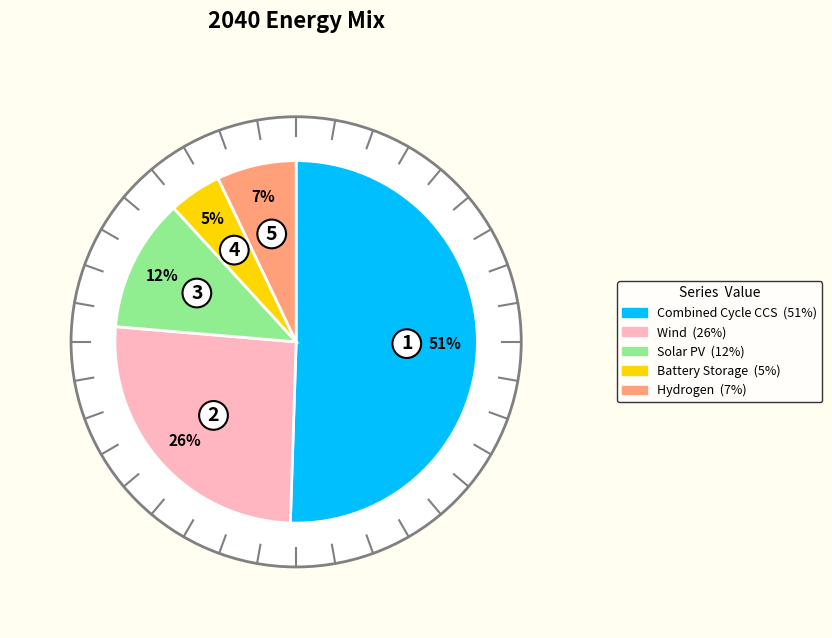

Is it true that Hydrogen is 1% of the pie?

False